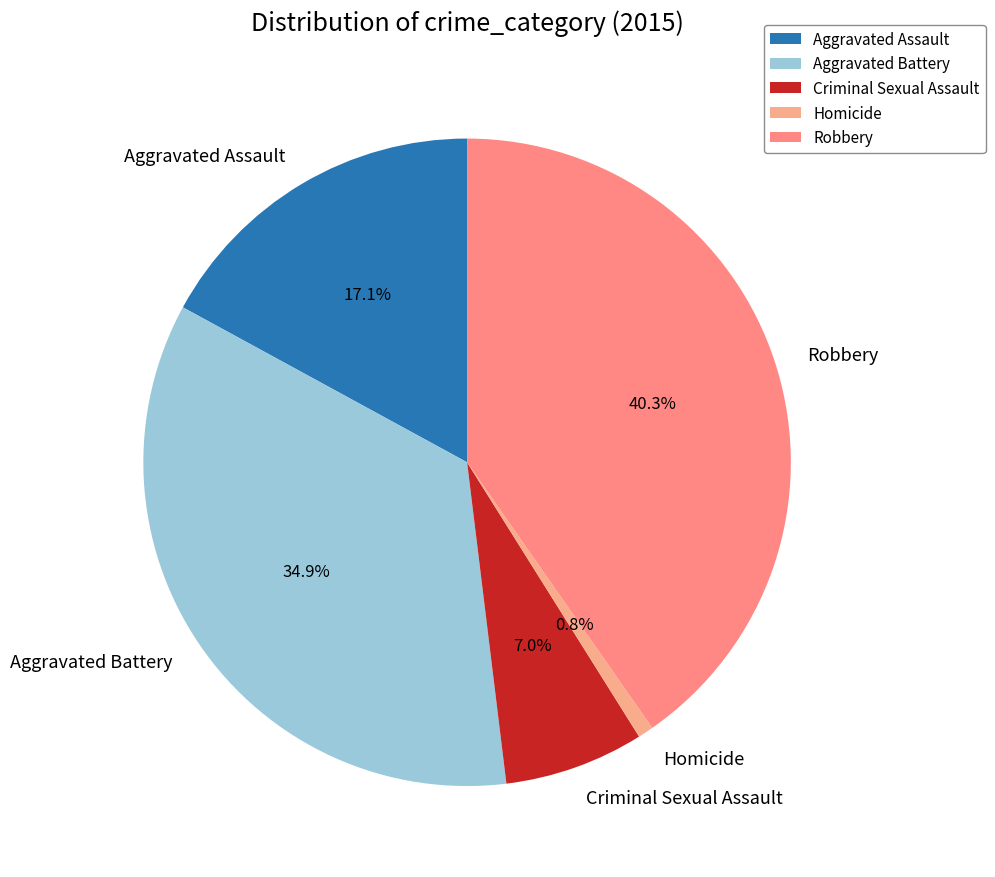

Which slice is the largest?

Robbery